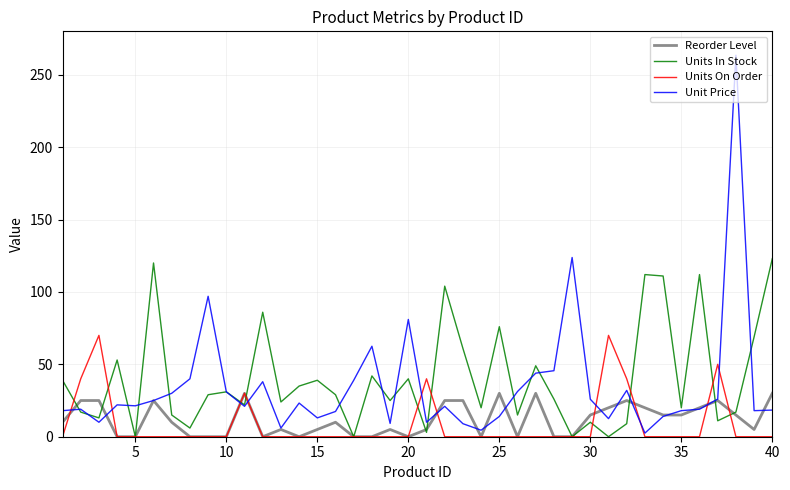

Which series has the widest spread of values?

Unit Price